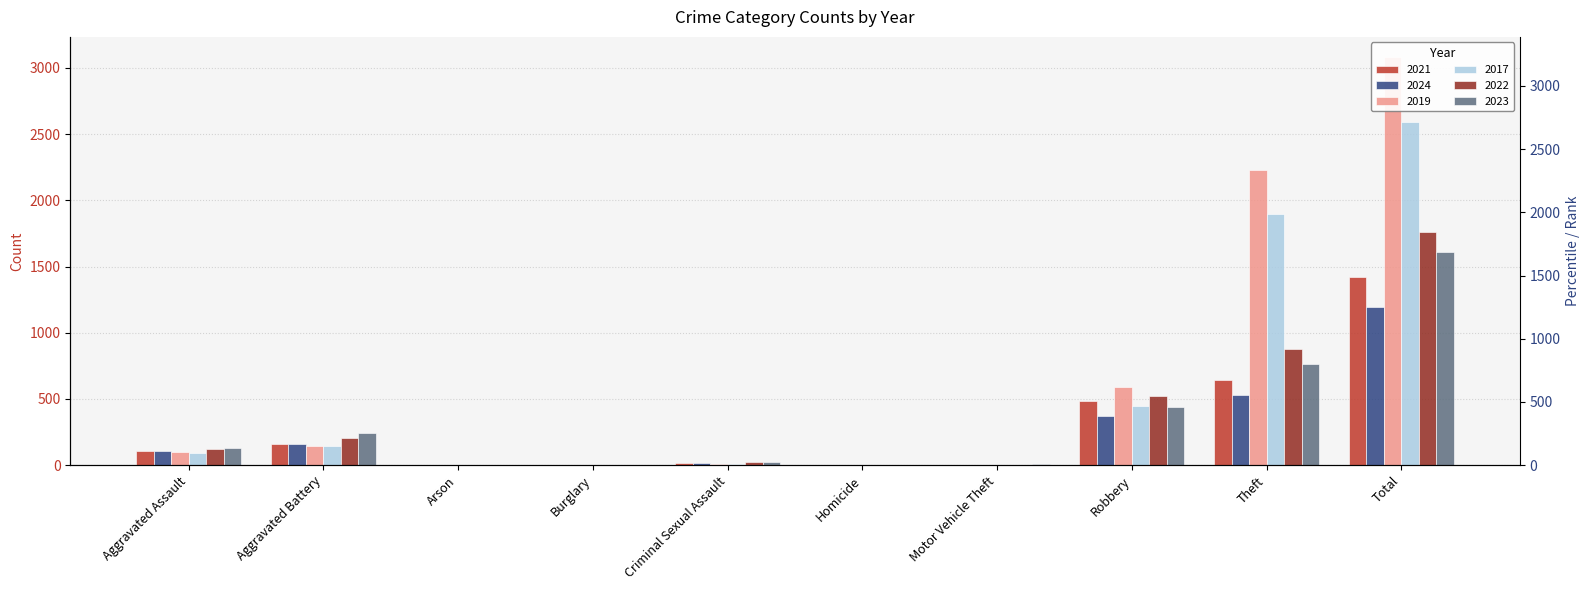

Rank the categories by 2021 value from lowest to highest.

Burglary, Arson, Motor Vehicle Theft, Homicide, Criminal Sexual Assault, Aggravated Assault, Aggravated Battery, Robbery, Theft, Total